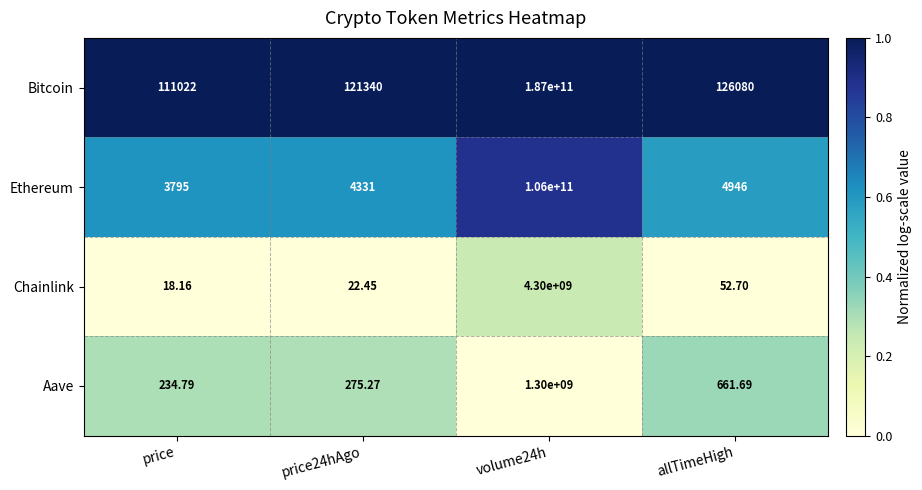

Which series has the largest total across all categories?

Bitcoin